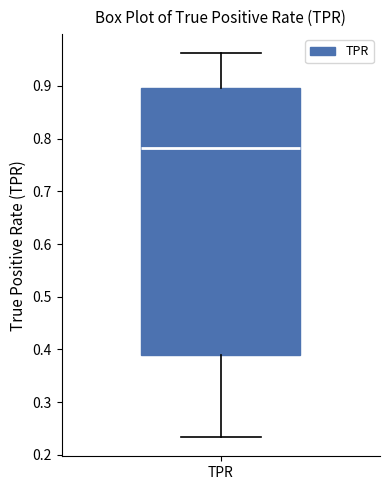

Read this box plot against the y-axis: the position of the median line, the range covered by the box, and the ends of both whiskers. The values are not printed on the chart, so give them approximately, as read against the axis.

median 0.78, box 0.39 to 0.90, whiskers 0.23 to 0.96